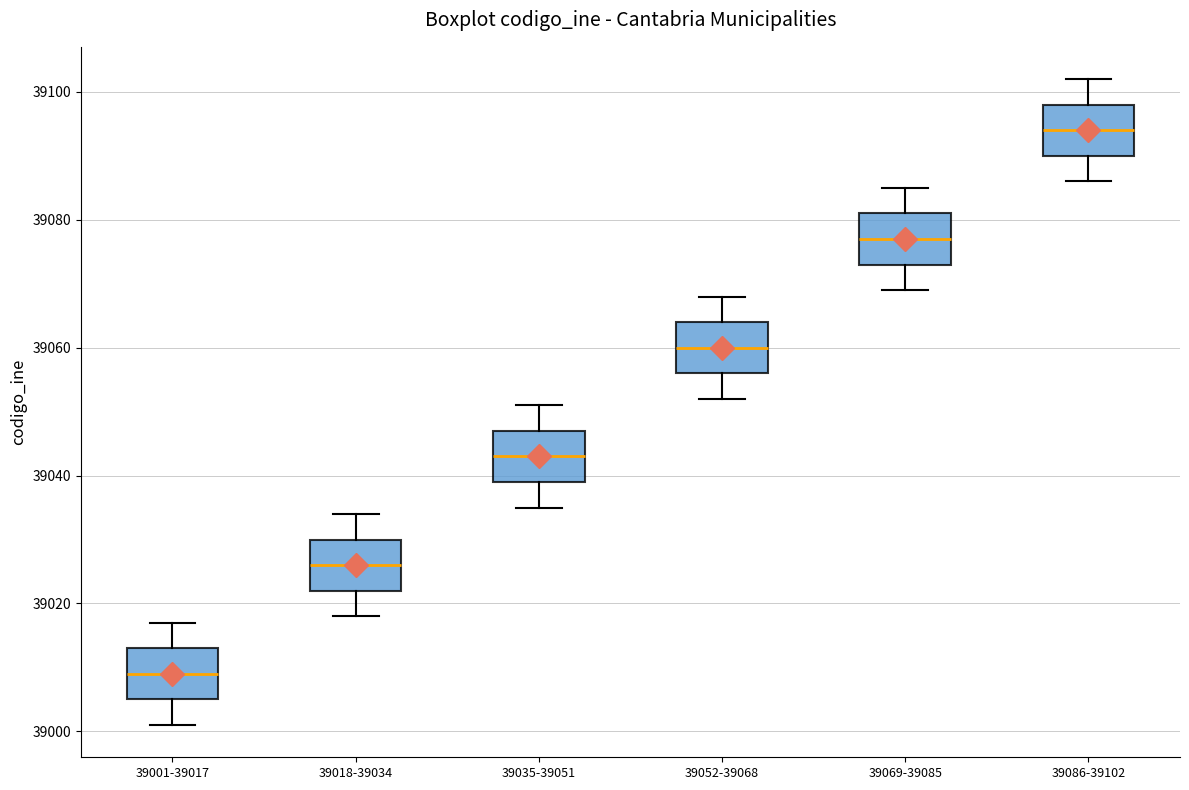

Where does the upper whisker of the box for 39069-39085 end on the y-axis? The values are not printed on the chart, so give them approximately, as read against the axis.

39086